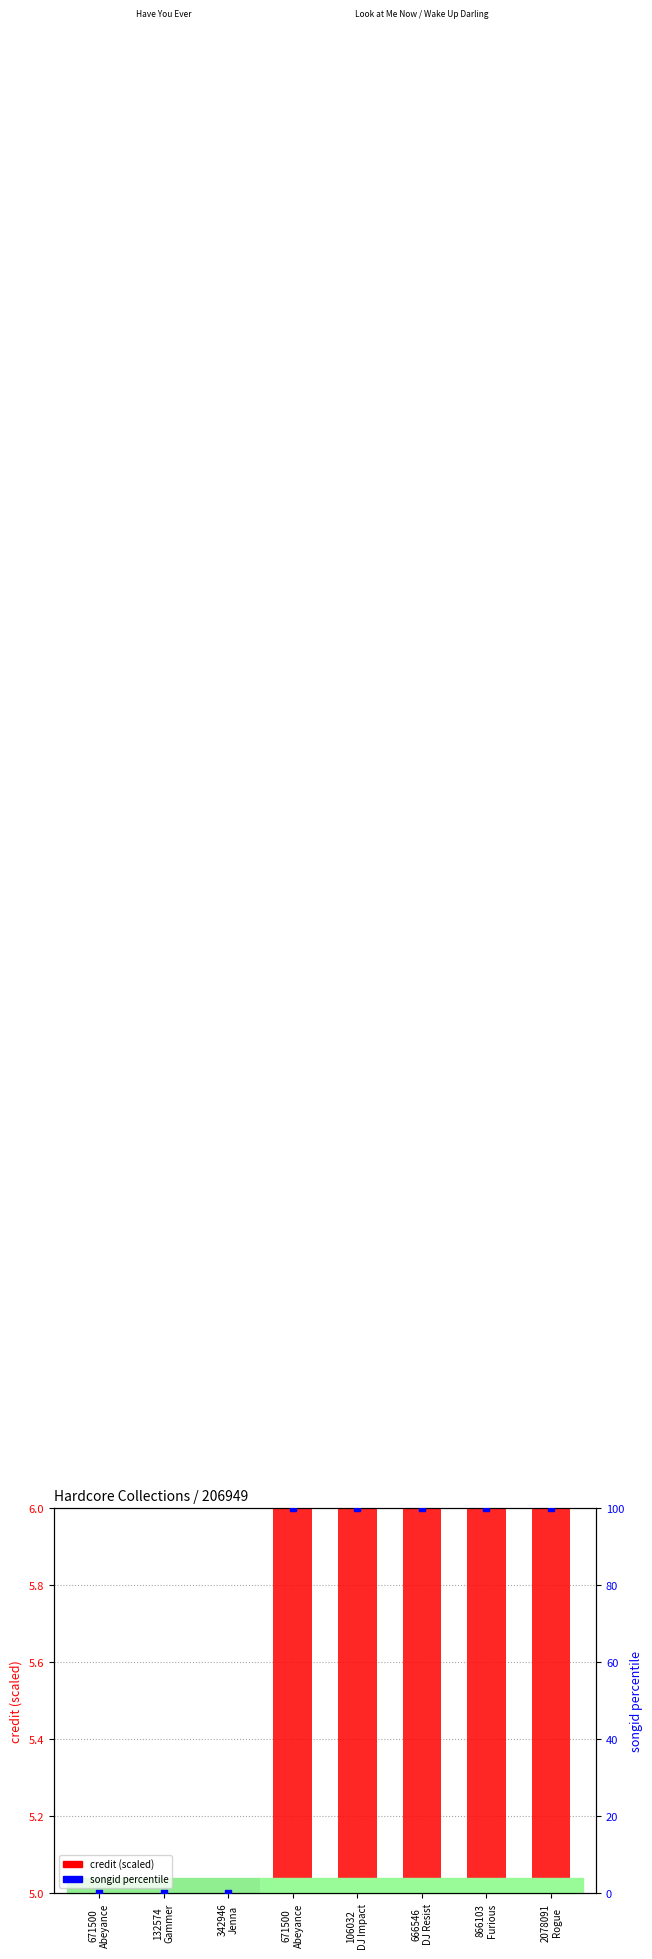

Which series contains the lowest Y value?

credit (scaled)